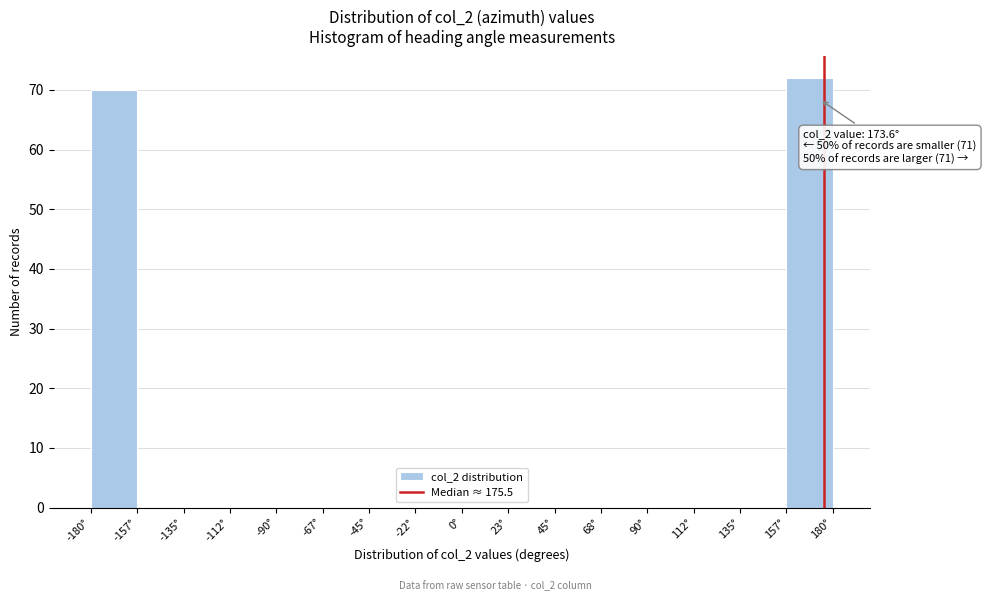

Over which range of the x-axis is the bar tallest?

155 to 180